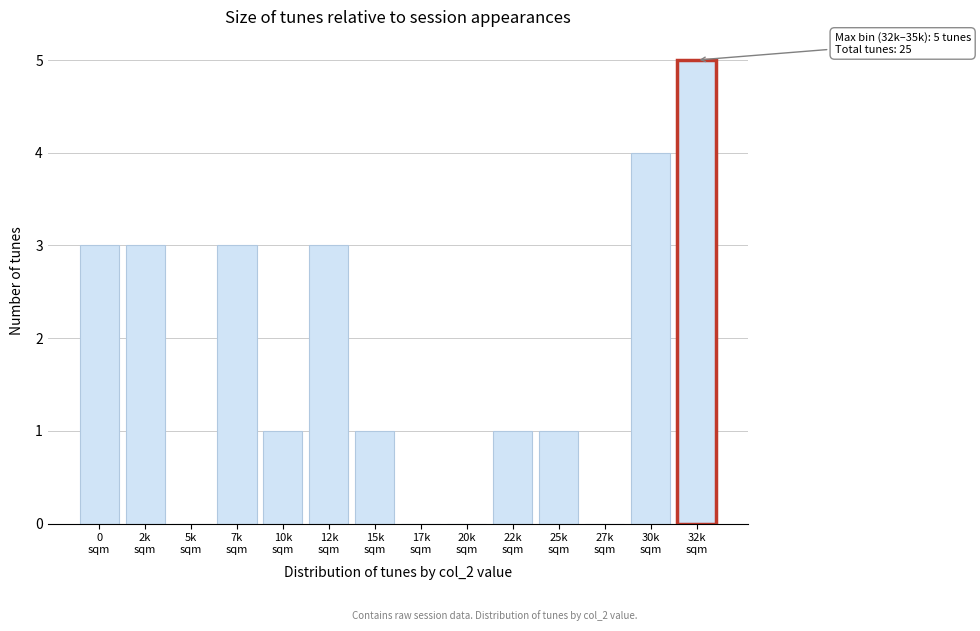

What is the sum of all values?

25